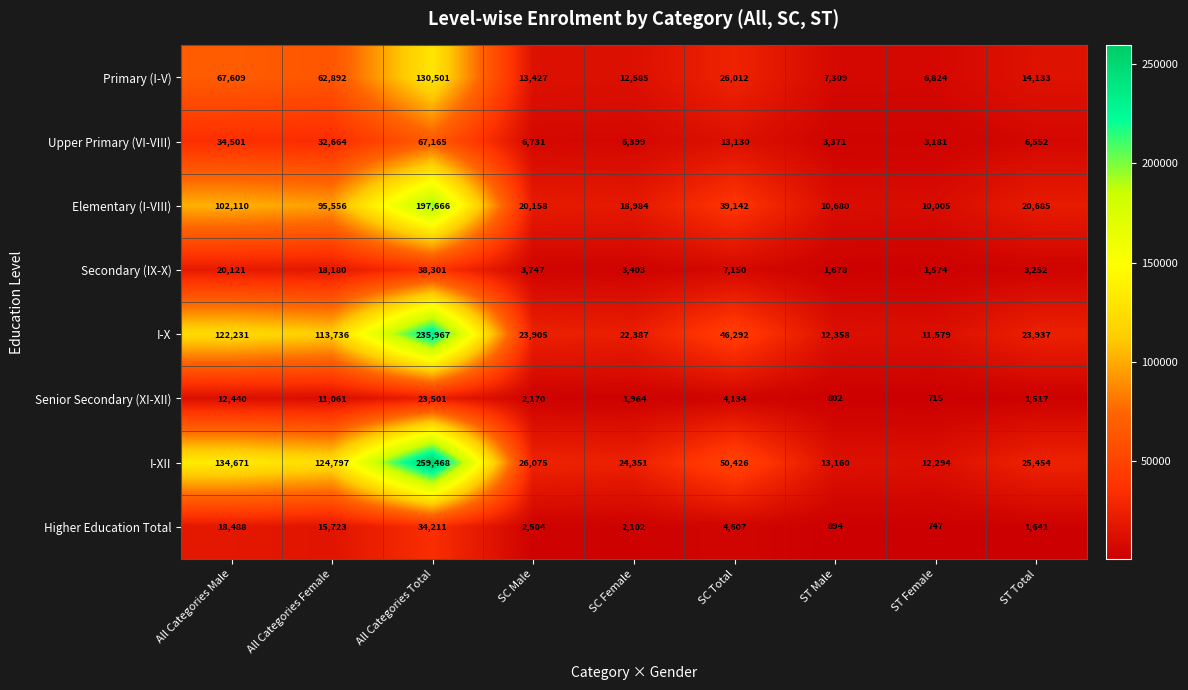

Where does the Secondary (IX-X) series first go above 3747?

All Categories Male